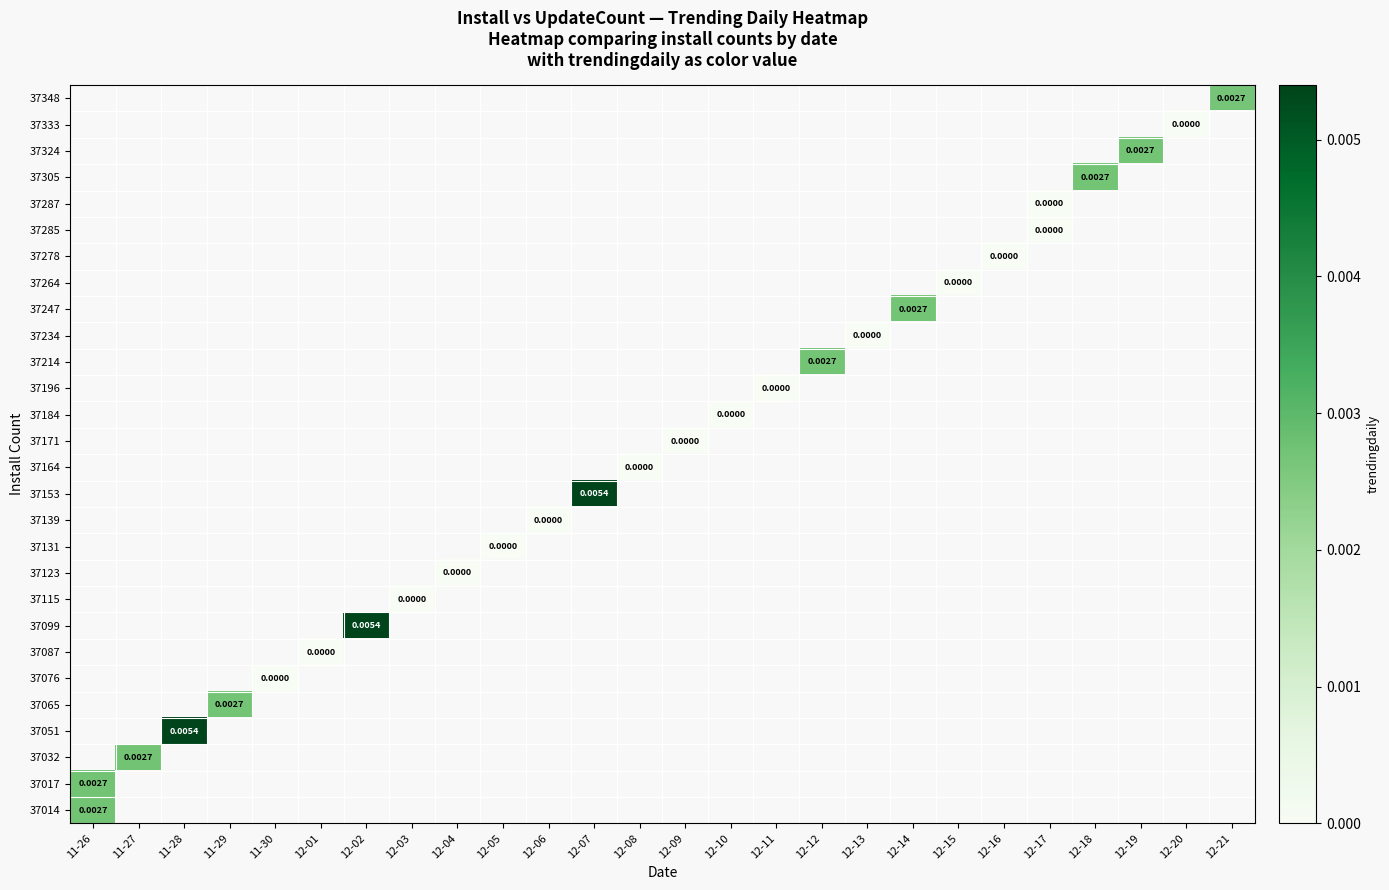

Which label corresponds to the smallest value in the chart?

12-20